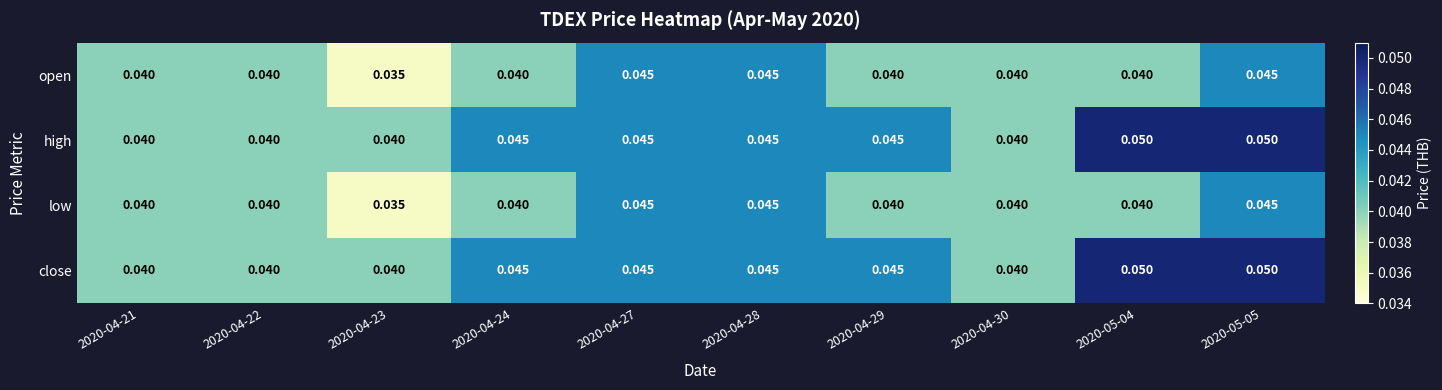

Is the value of high at 2020-04-29 greater than the value of open at 2020-04-30?

Yes